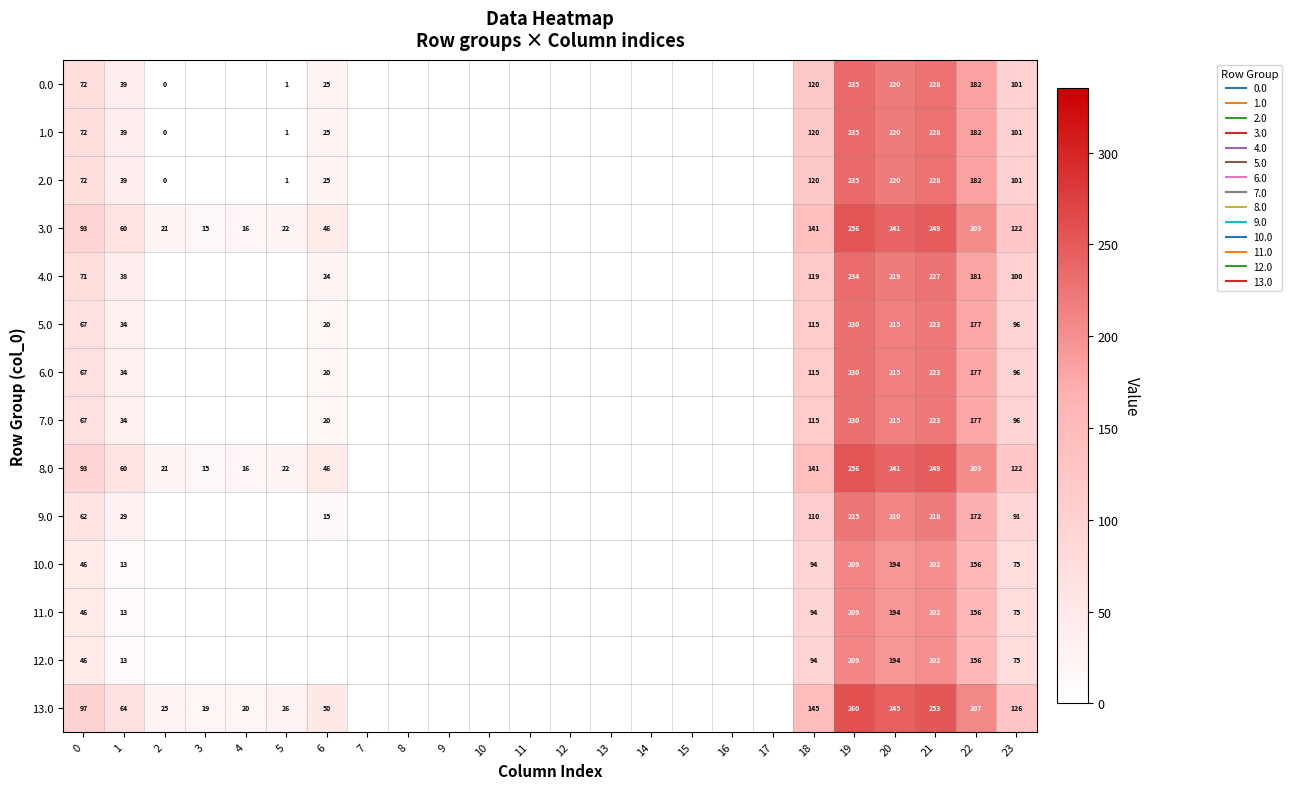

Rank the series at 8 from highest to lowest value.

0.0, 1.0, 2.0, 3.0, 4.0, 5.0, 6.0, 7.0, 8.0, 9.0, 10.0, 11.0, 12.0, 13.0